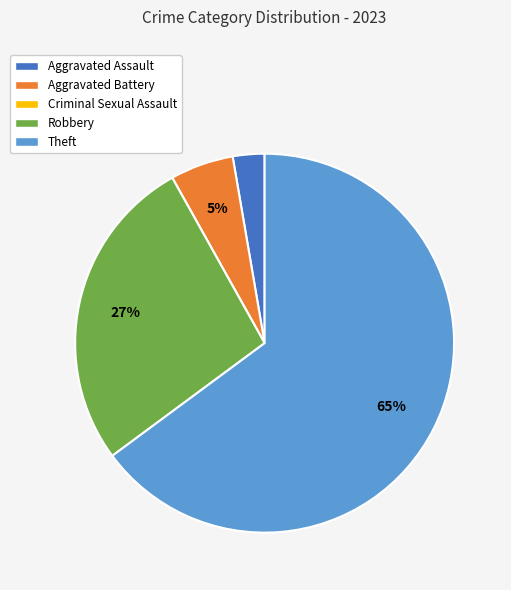

To the nearest percent, what percentage of the pie is Aggravated Battery?

5%